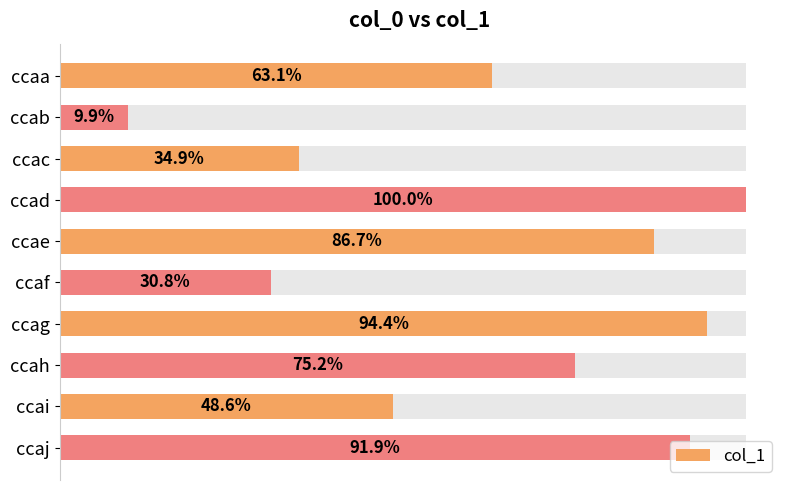

How many data points does each series have?

10